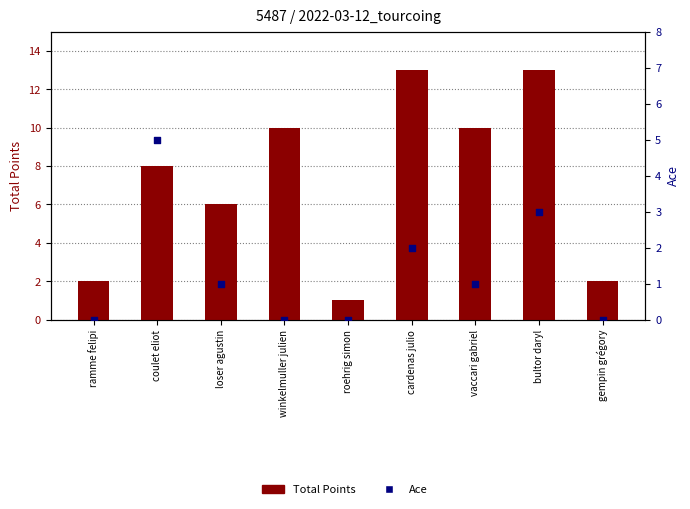

Which series has the widest spread of Y values?

Total Points